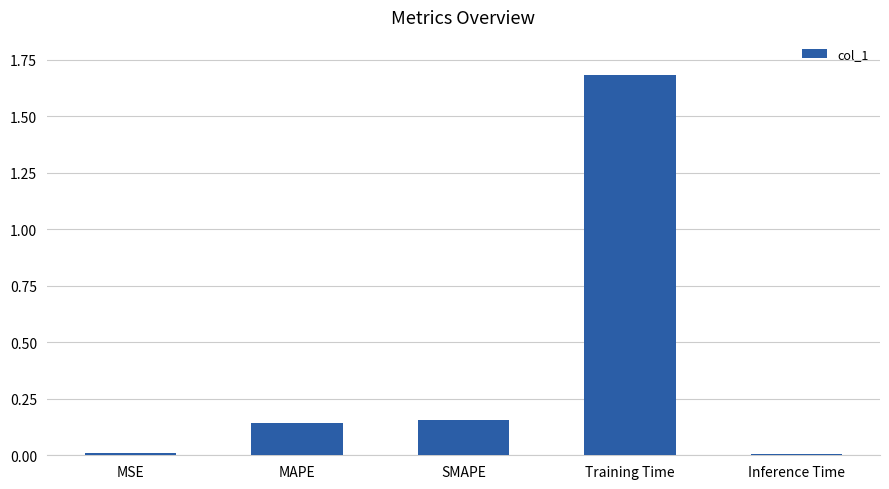

What is the label of the 1st bar from the right?

Inference Time